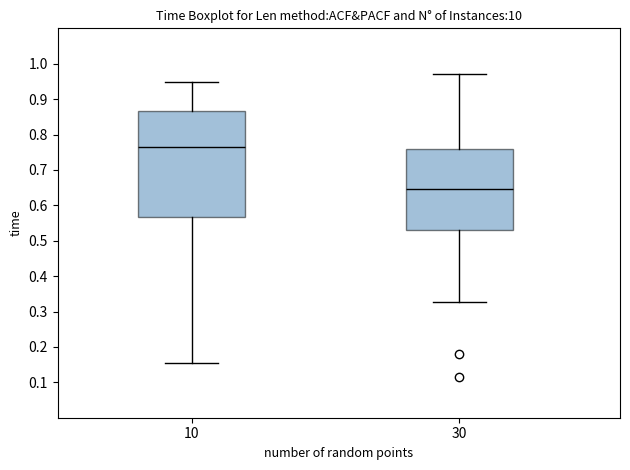

Which box is the tallest, from its lower edge to its upper edge?

10